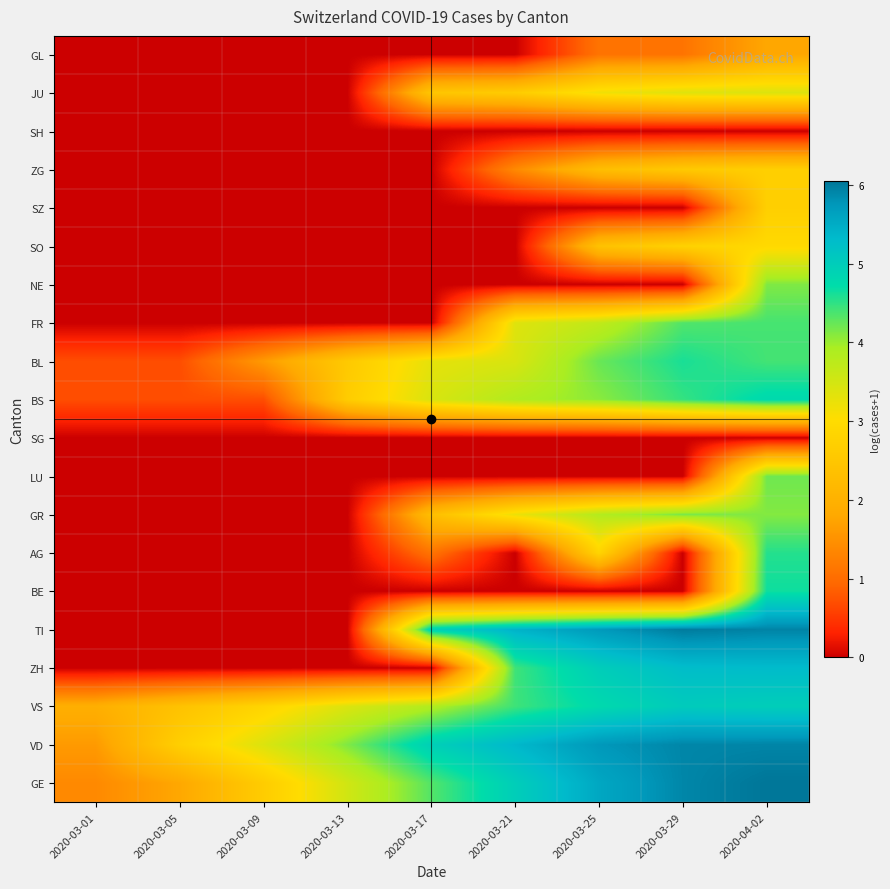

Between 2020-04-02 and 2020-03-13, which is larger?

2020-04-02